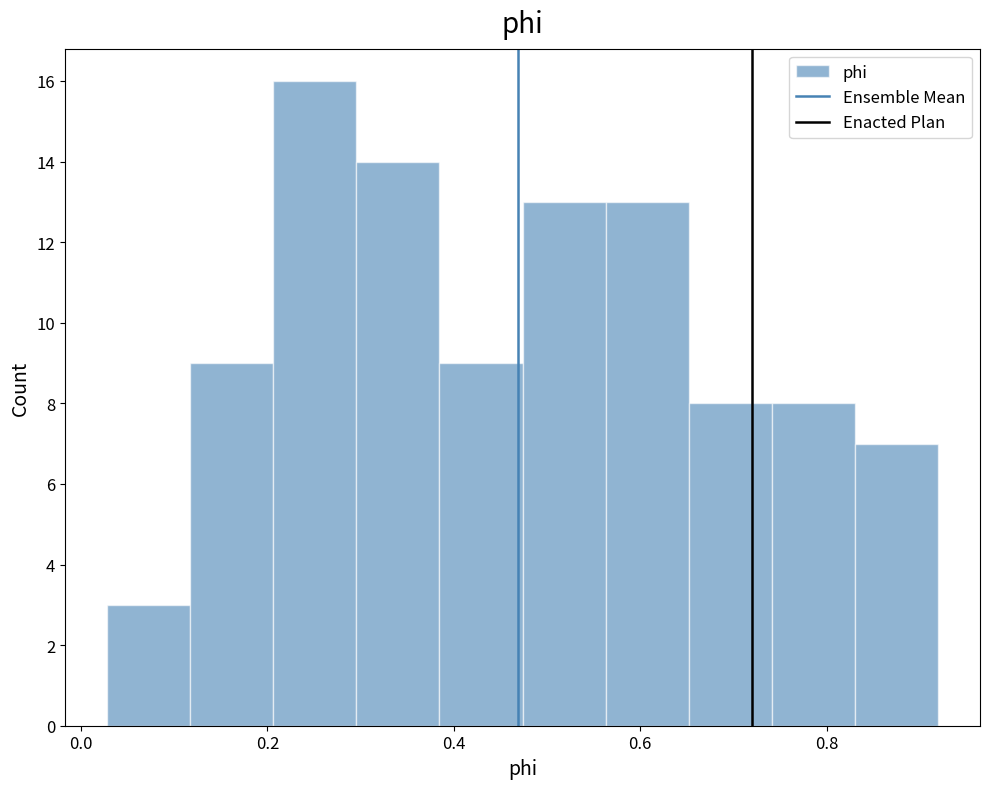

Reading left to right, list every bar in this chart as the range it spans on the x-axis followed by its height. Neither the bar edges nor the heights are printed on the chart, so give them approximately, as read against the axes.

0.02 to 0.12: 3
0.12 to 0.20: 9
0.20 to 0.30: 16
0.30 to 0.38: 14
0.38 to 0.48: 9
0.48 to 0.56: 13
0.56 to 0.66: 13
0.66 to 0.74: 8
0.74 to 0.84: 8
0.84 to 0.92: 7